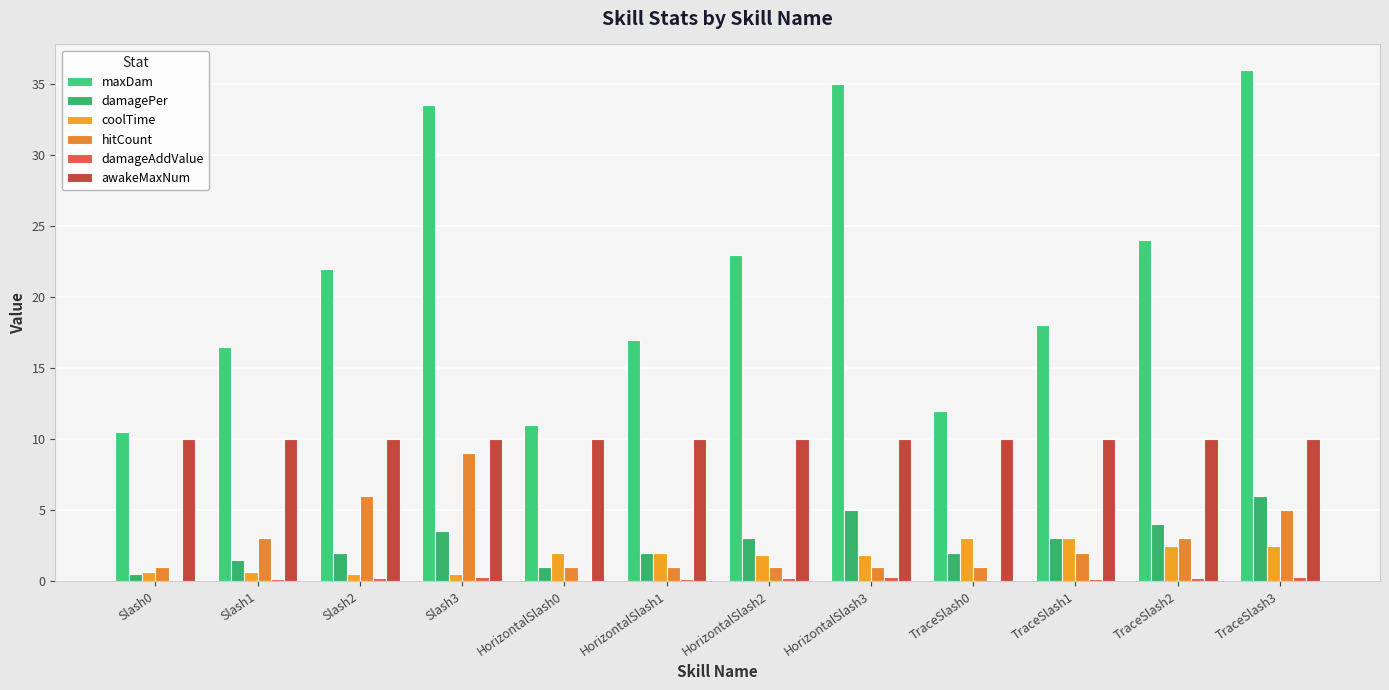

At Slash0, list the series in order from largest to smallest.

maxDam, awakeMaxNum, hitCount, coolTime, damagePer, damageAddValue